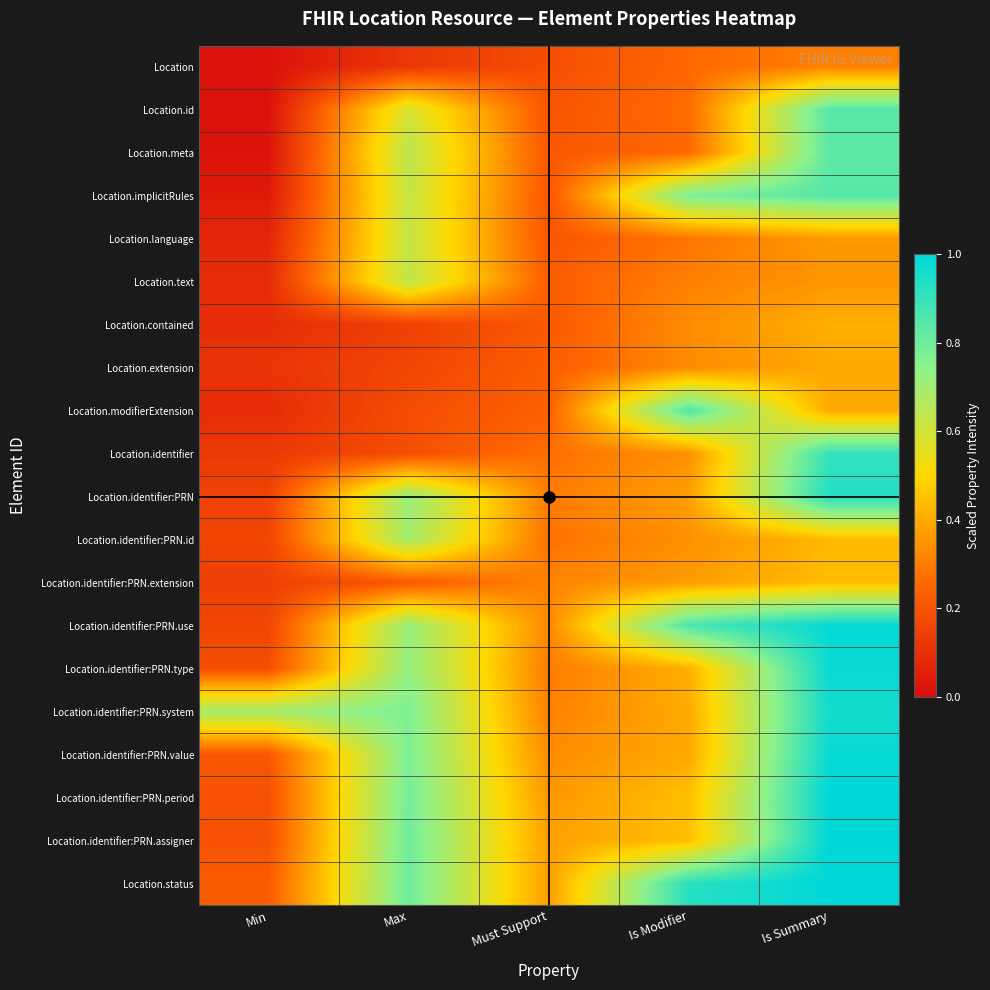

Reading left to right, list all the values displayed in this chart.

Location: Min=0.0	Max=0.1	Must Support=0.2	Is Modifier=0.3	Is Summary=0.3
Location.id: Min=0.0	Max=0.6	Must Support=0.2	Is Modifier=0.3	Is Summary=0.8
Location.meta: Min=0.0	Max=0.6	Must Support=0.2	Is Modifier=0.3	Is Summary=0.8
Location.implicitRules: Min=0.0	Max=0.6	Must Support=0.2	Is Modifier=0.8	Is Summary=0.8
Location.language: Min=0.1	Max=0.6	Must Support=0.2	Is Modifier=0.3	Is Summary=0.4
Location.text: Min=0.1	Max=0.6	Must Support=0.2	Is Modifier=0.3	Is Summary=0.4
Location.contained: Min=0.1	Max=0.1	Must Support=0.2	Is Modifier=0.3	Is Summary=0.4
Location.extension: Min=0.1	Max=0.2	Must Support=0.2	Is Modifier=0.3	Is Summary=0.4
Location.modifierExtension: Min=0.1	Max=0.2	Must Support=0.2	Is Modifier=0.9	Is Summary=0.4
Location.identifier: Min=0.1	Max=0.2	Must Support=0.3	Is Modifier=0.3	Is Summary=0.9
Location.identifier:PRN: Min=0.2	Max=0.7	Must Support=0.3	Is Modifier=0.4	Is Summary=0.9
Location.identifier:PRN.id: Min=0.2	Max=0.7	Must Support=0.3	Is Modifier=0.3	Is Summary=0.4
Location.identifier:PRN.extension: Min=0.1	Max=0.2	Must Support=0.3	Is Modifier=0.4	Is Summary=0.4
Location.identifier:PRN.use: Min=0.2	Max=0.7	Must Support=0.3	Is Modifier=0.9	Is Summary=1.0
Location.identifier:PRN.type: Min=0.2	Max=0.7	Must Support=0.3	Is Modifier=0.4	Is Summary=1.0
Location.identifier:PRN.system: Min=0.7	Max=0.8	Must Support=0.3	Is Modifier=0.4	Is Summary=1.0
Location.identifier:PRN.value: Min=0.2	Max=0.8	Must Support=0.3	Is Modifier=0.4	Is Summary=1.0
Location.identifier:PRN.period: Min=0.2	Max=0.8	Must Support=0.4	Is Modifier=0.4	Is Summary=1.0
Location.identifier:PRN.assigner: Min=0.2	Max=0.8	Must Support=0.4	Is Modifier=0.4	Is Summary=1.0
Location.status: Min=0.2	Max=0.8	Must Support=0.4	Is Modifier=0.9	Is Summary=1.0